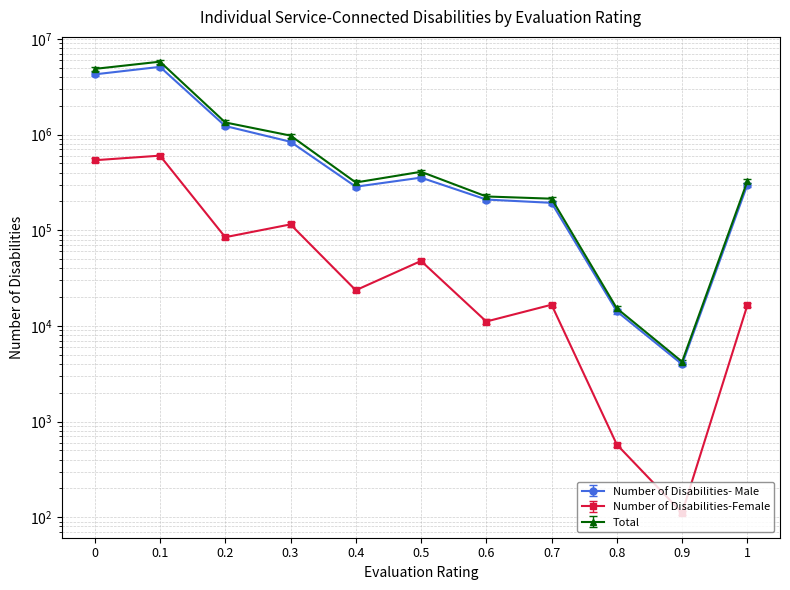

Which series has the widest spread of values?

Total